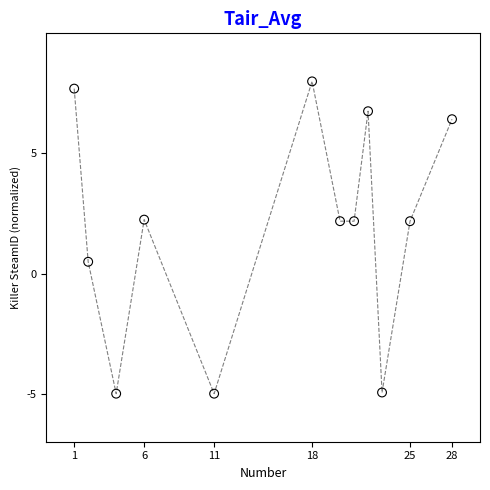

What is the range of Y values (max minus min)?

13.0